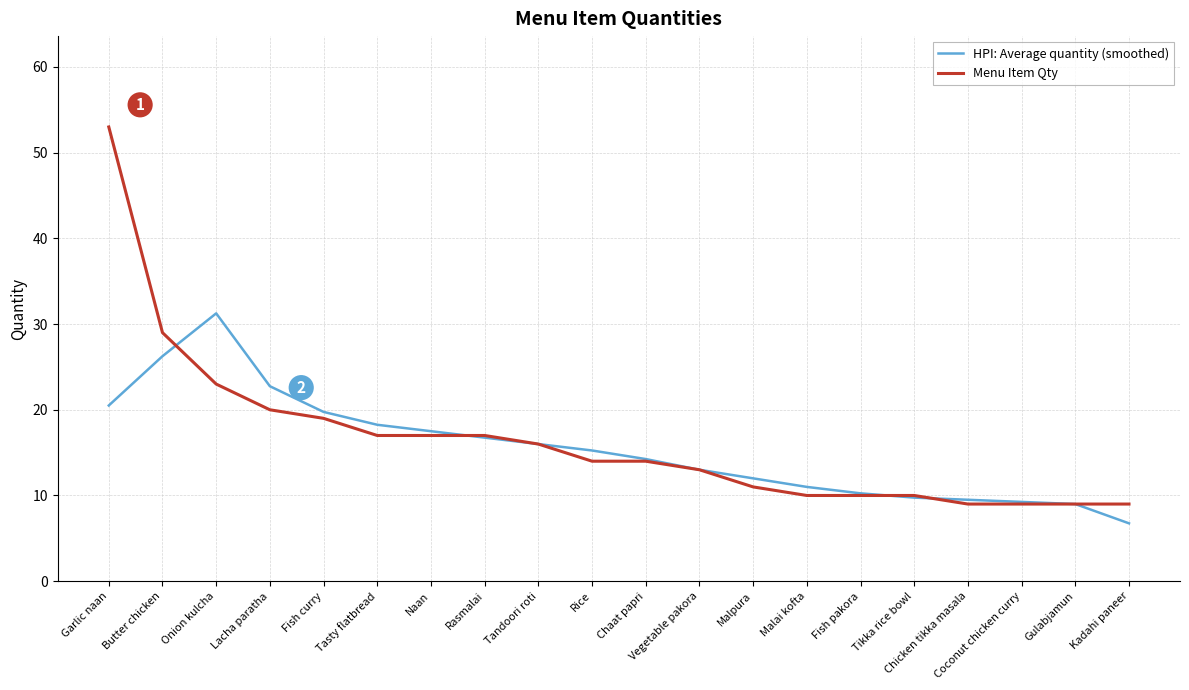

In HPI: Average quantity (smoothed), how many points are higher than both neighbors (excluding endpoints)?

1